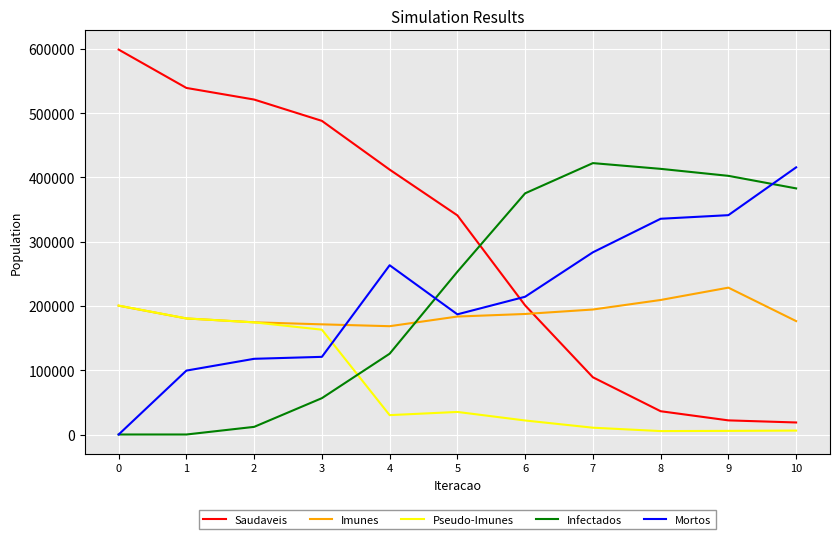

Which series has the widest spread of values?

Saudaveis